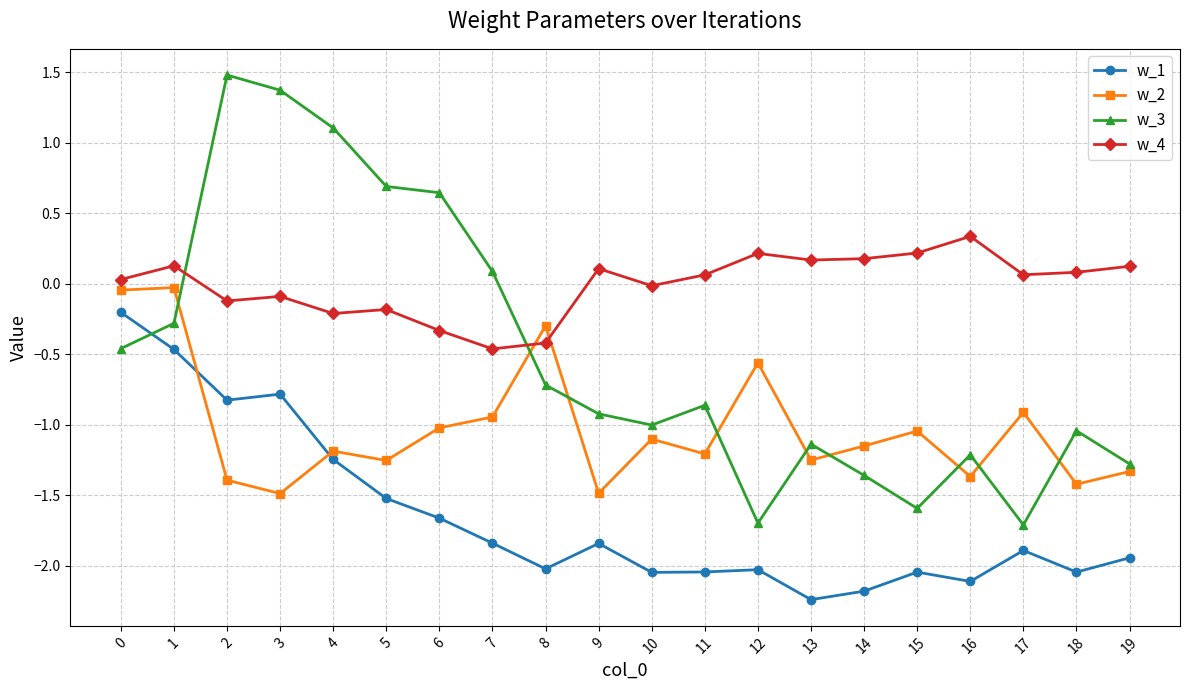

In w_3, how many points are lower than both neighbors (excluding endpoints)?

4